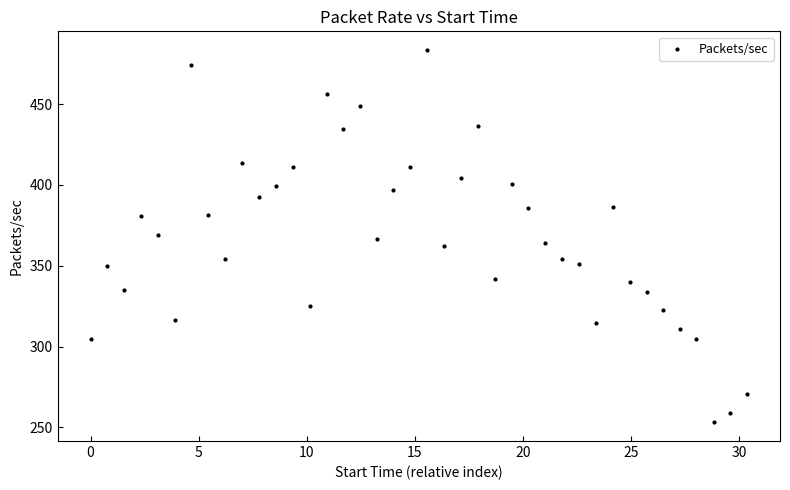

What is the range of X values (max minus min)?

30.4